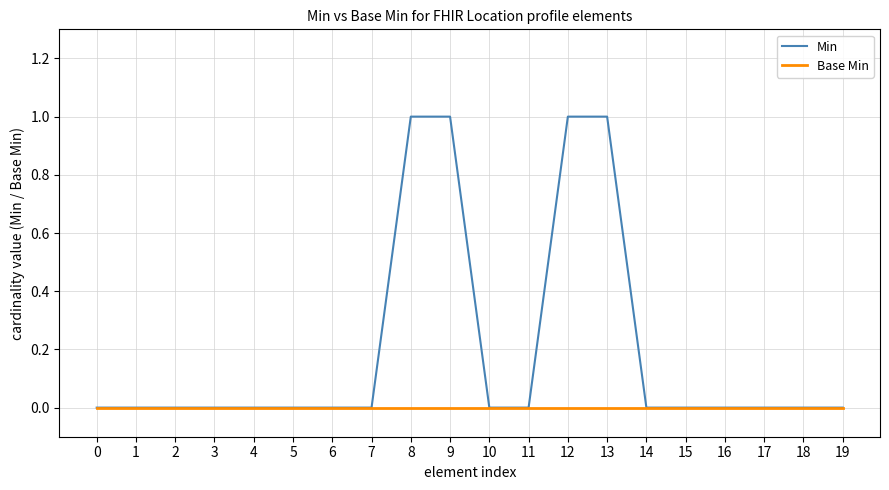

Which series has the largest total across all categories?

Min